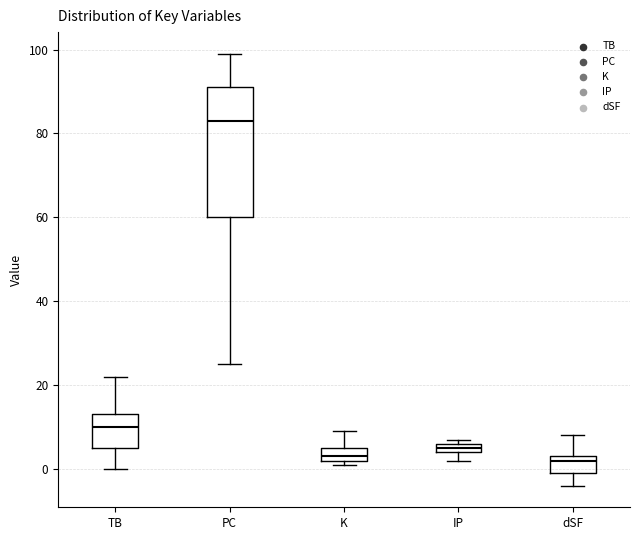

Where does the lower whisker of the box for TB end on the y-axis? The values are not printed on the chart, so give them approximately, as read against the axis.

0